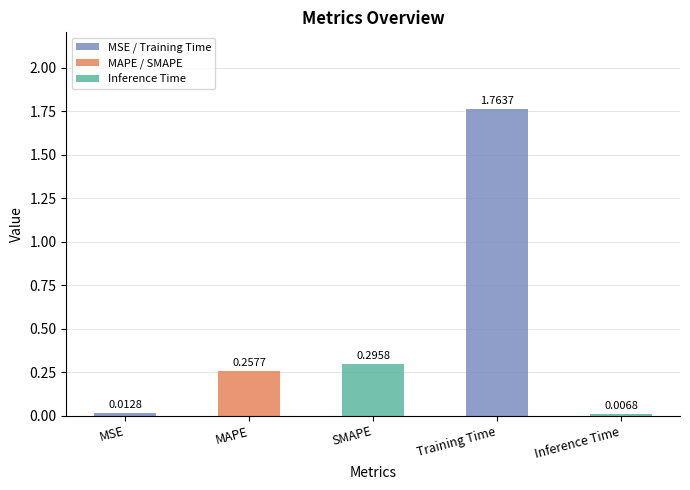

Rank the categories by value from lowest to highest.

Inference Time, MSE, MAPE, SMAPE, Training Time